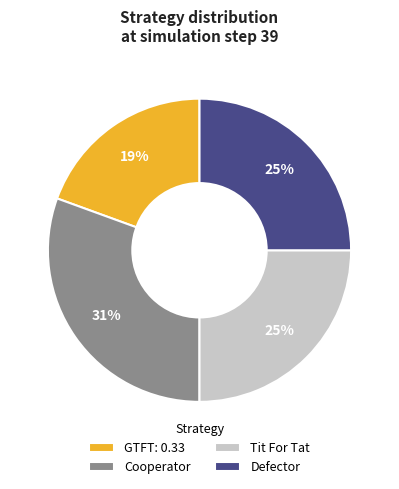

What is the largest slice in the pie chart?

Cooperator